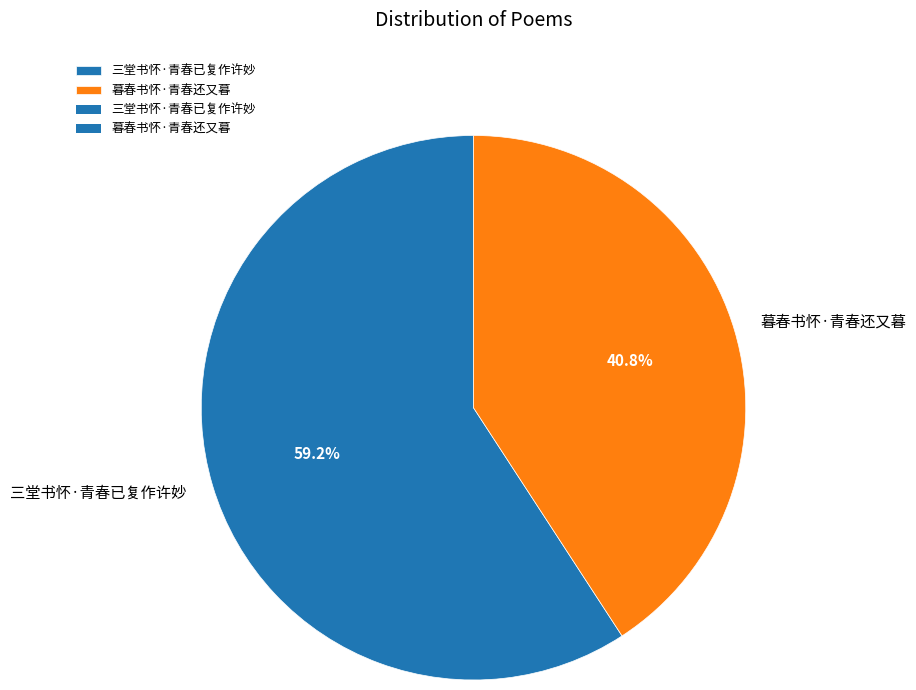

To the nearest percent, what is the average slice percentage?

50%